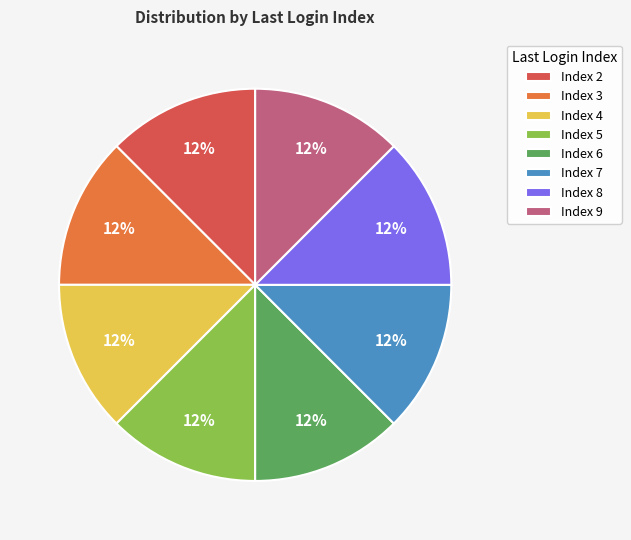

Do Index 2 and Index 3 together represent more than half of the pie?

No